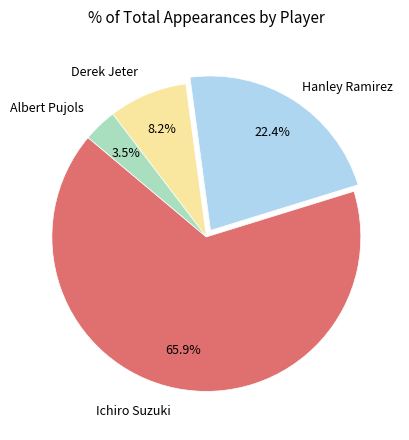

To the nearest percent, what portion does Ichiro Suzuki represent?

66%